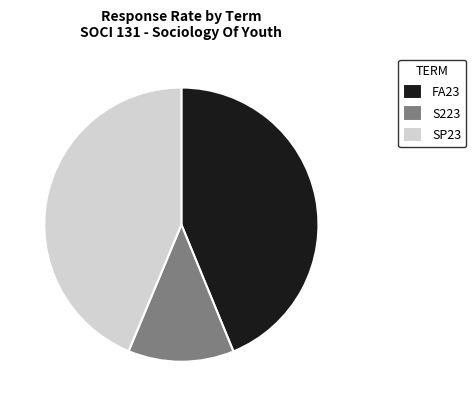

Is FA23 the majority of the pie?

No